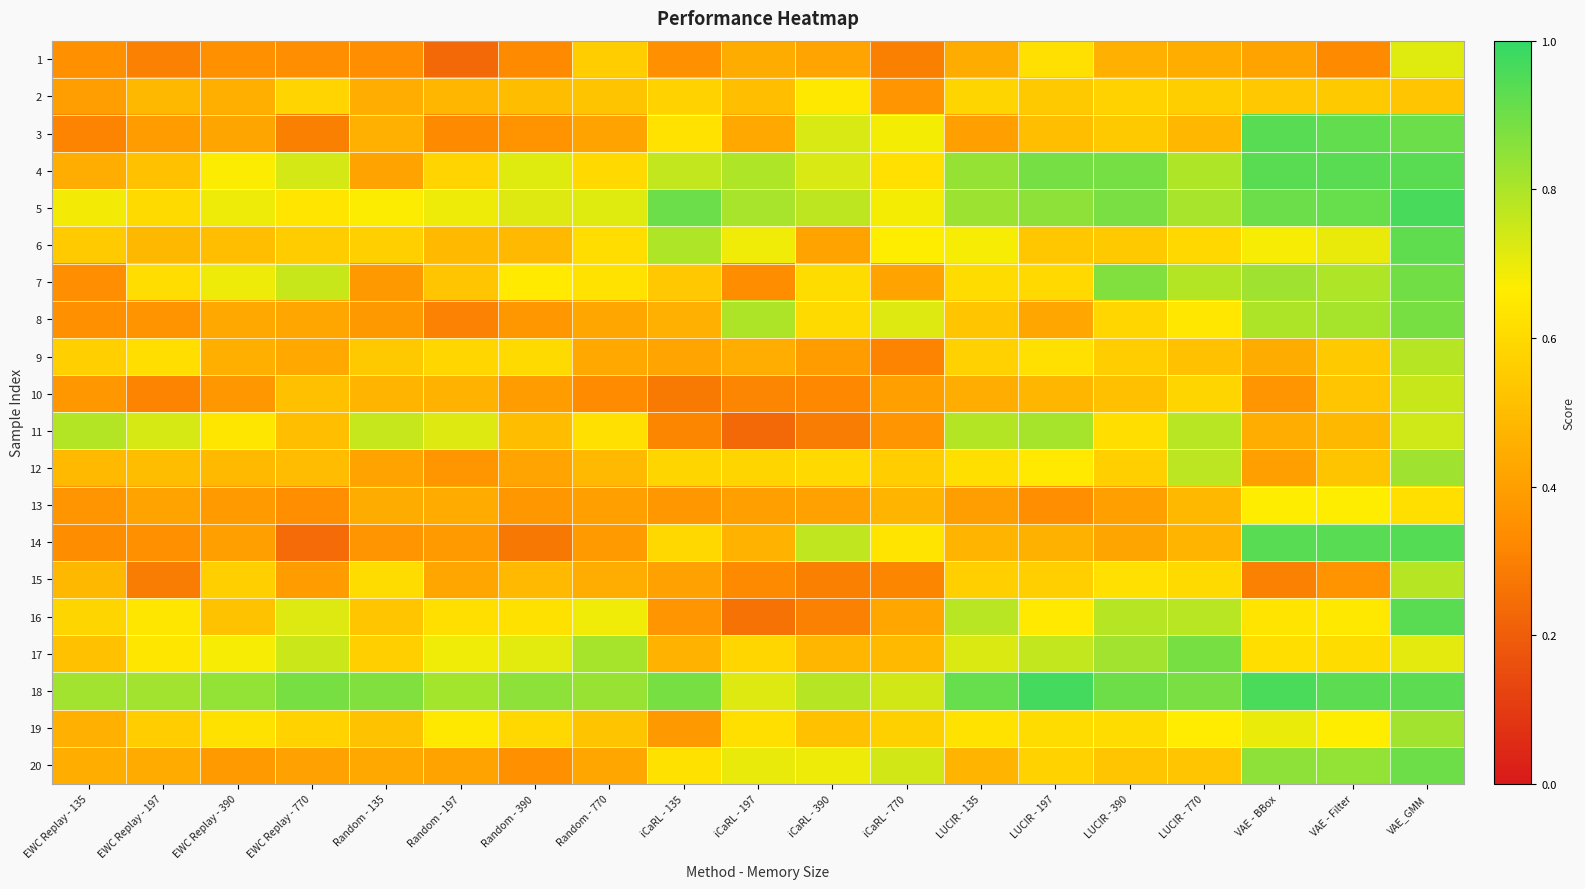

Reading left to right, list all the values displayed in this chart.

1: EWC Replay - 135=0.4	EWC Replay - 197=0.3	EWC Replay - 390=0.4	EWC Replay - 770=0.3	Random - 135=0.3	Random - 197=0.2	Random - 390=0.3	Random - 770=0.6	iCaRL - 135=0.3	iCaRL - 197=0.4	iCaRL - 390=0.4	iCaRL - 770=0.3	LUCIR - 135=0.4	LUCIR - 197=0.6	LUCIR - 390=0.5	LUCIR - 770=0.5	VAE - BBox=0.4	VAE - Filter=0.3	VAE_GMM=0.7
2: EWC Replay - 135=0.4	EWC Replay - 197=0.5	EWC Replay - 390=0.5	EWC Replay - 770=0.6	Random - 135=0.4	Random - 197=0.5	Random - 390=0.5	Random - 770=0.5	iCaRL - 135=0.6	iCaRL - 197=0.5	iCaRL - 390=0.7	iCaRL - 770=0.4	LUCIR - 135=0.6	LUCIR - 197=0.5	LUCIR - 390=0.6	LUCIR - 770=0.6	VAE - BBox=0.5	VAE - Filter=0.5	VAE_GMM=0.5
3: EWC Replay - 135=0.3	EWC Replay - 197=0.4	EWC Replay - 390=0.4	EWC Replay - 770=0.3	Random - 135=0.5	Random - 197=0.3	Random - 390=0.4	Random - 770=0.4	iCaRL - 135=0.6	iCaRL - 197=0.4	iCaRL - 390=0.7	iCaRL - 770=0.7	LUCIR - 135=0.4	LUCIR - 197=0.5	LUCIR - 390=0.5	LUCIR - 770=0.5	VAE - BBox=0.9	VAE - Filter=0.9	VAE_GMM=0.9
4: EWC Replay - 135=0.4	EWC Replay - 197=0.5	EWC Replay - 390=0.7	EWC Replay - 770=0.7	Random - 135=0.4	Random - 197=0.6	Random - 390=0.7	Random - 770=0.6	iCaRL - 135=0.8	iCaRL - 197=0.8	iCaRL - 390=0.7	iCaRL - 770=0.6	LUCIR - 135=0.8	LUCIR - 197=0.9	LUCIR - 390=0.9	LUCIR - 770=0.8	VAE - BBox=0.9	VAE - Filter=0.9	VAE_GMM=0.9
5: EWC Replay - 135=0.7	EWC Replay - 197=0.6	EWC Replay - 390=0.7	EWC Replay - 770=0.6	Random - 135=0.7	Random - 197=0.7	Random - 390=0.7	Random - 770=0.7	iCaRL - 135=0.9	iCaRL - 197=0.8	iCaRL - 390=0.8	iCaRL - 770=0.7	LUCIR - 135=0.8	LUCIR - 197=0.8	LUCIR - 390=0.9	LUCIR - 770=0.8	VAE - BBox=0.9	VAE - Filter=0.9	VAE_GMM=1.0
6: EWC Replay - 135=0.5	EWC Replay - 197=0.5	EWC Replay - 390=0.5	EWC Replay - 770=0.6	Random - 135=0.6	Random - 197=0.5	Random - 390=0.5	Random - 770=0.6	iCaRL - 135=0.8	iCaRL - 197=0.7	iCaRL - 390=0.4	iCaRL - 770=0.7	LUCIR - 135=0.7	LUCIR - 197=0.5	LUCIR - 390=0.5	LUCIR - 770=0.6	VAE - BBox=0.7	VAE - Filter=0.7	VAE_GMM=0.9
7: EWC Replay - 135=0.3	EWC Replay - 197=0.6	EWC Replay - 390=0.7	EWC Replay - 770=0.8	Random - 135=0.4	Random - 197=0.5	Random - 390=0.7	Random - 770=0.6	iCaRL - 135=0.5	iCaRL - 197=0.3	iCaRL - 390=0.6	iCaRL - 770=0.4	LUCIR - 135=0.6	LUCIR - 197=0.6	LUCIR - 390=0.9	LUCIR - 770=0.8	VAE - BBox=0.8	VAE - Filter=0.8	VAE_GMM=0.9
8: EWC Replay - 135=0.4	EWC Replay - 197=0.4	EWC Replay - 390=0.4	EWC Replay - 770=0.4	Random - 135=0.4	Random - 197=0.3	Random - 390=0.4	Random - 770=0.4	iCaRL - 135=0.5	iCaRL - 197=0.8	iCaRL - 390=0.6	iCaRL - 770=0.7	LUCIR - 135=0.5	LUCIR - 197=0.4	LUCIR - 390=0.6	LUCIR - 770=0.6	VAE - BBox=0.8	VAE - Filter=0.8	VAE_GMM=0.9
9: EWC Replay - 135=0.6	EWC Replay - 197=0.6	EWC Replay - 390=0.5	EWC Replay - 770=0.4	Random - 135=0.5	Random - 197=0.6	Random - 390=0.6	Random - 770=0.4	iCaRL - 135=0.4	iCaRL - 197=0.4	iCaRL - 390=0.4	iCaRL - 770=0.3	LUCIR - 135=0.6	LUCIR - 197=0.6	LUCIR - 390=0.6	LUCIR - 770=0.5	VAE - BBox=0.4	VAE - Filter=0.5	VAE_GMM=0.8
10: EWC Replay - 135=0.4	EWC Replay - 197=0.3	EWC Replay - 390=0.4	EWC Replay - 770=0.5	Random - 135=0.5	Random - 197=0.5	Random - 390=0.4	Random - 770=0.3	iCaRL - 135=0.3	iCaRL - 197=0.3	iCaRL - 390=0.3	iCaRL - 770=0.4	LUCIR - 135=0.4	LUCIR - 197=0.5	LUCIR - 390=0.5	LUCIR - 770=0.6	VAE - BBox=0.4	VAE - Filter=0.5	VAE_GMM=0.8
11: EWC Replay - 135=0.8	EWC Replay - 197=0.7	EWC Replay - 390=0.6	EWC Replay - 770=0.5	Random - 135=0.8	Random - 197=0.7	Random - 390=0.5	Random - 770=0.6	iCaRL - 135=0.3	iCaRL - 197=0.2	iCaRL - 390=0.3	iCaRL - 770=0.4	LUCIR - 135=0.8	LUCIR - 197=0.8	LUCIR - 390=0.6	LUCIR - 770=0.8	VAE - BBox=0.4	VAE - Filter=0.5	VAE_GMM=0.7
12: EWC Replay - 135=0.5	EWC Replay - 197=0.5	EWC Replay - 390=0.5	EWC Replay - 770=0.5	Random - 135=0.4	Random - 197=0.4	Random - 390=0.4	Random - 770=0.5	iCaRL - 135=0.6	iCaRL - 197=0.6	iCaRL - 390=0.6	iCaRL - 770=0.6	LUCIR - 135=0.6	LUCIR - 197=0.7	LUCIR - 390=0.6	LUCIR - 770=0.8	VAE - BBox=0.4	VAE - Filter=0.5	VAE_GMM=0.8
13: EWC Replay - 135=0.4	EWC Replay - 197=0.4	EWC Replay - 390=0.4	EWC Replay - 770=0.3	Random - 135=0.4	Random - 197=0.4	Random - 390=0.4	Random - 770=0.4	iCaRL - 135=0.4	iCaRL - 197=0.4	iCaRL - 390=0.4	iCaRL - 770=0.5	LUCIR - 135=0.4	LUCIR - 197=0.3	LUCIR - 390=0.4	LUCIR - 770=0.5	VAE - BBox=0.7	VAE - Filter=0.7	VAE_GMM=0.6
14: EWC Replay - 135=0.3	EWC Replay - 197=0.4	EWC Replay - 390=0.4	EWC Replay - 770=0.2	Random - 135=0.4	Random - 197=0.4	Random - 390=0.3	Random - 770=0.4	iCaRL - 135=0.6	iCaRL - 197=0.5	iCaRL - 390=0.8	iCaRL - 770=0.6	LUCIR - 135=0.5	LUCIR - 197=0.5	LUCIR - 390=0.4	LUCIR - 770=0.5	VAE - BBox=0.9	VAE - Filter=0.9	VAE_GMM=0.9
15: EWC Replay - 135=0.5	EWC Replay - 197=0.3	EWC Replay - 390=0.6	EWC Replay - 770=0.4	Random - 135=0.6	Random - 197=0.4	Random - 390=0.5	Random - 770=0.4	iCaRL - 135=0.4	iCaRL - 197=0.3	iCaRL - 390=0.3	iCaRL - 770=0.3	LUCIR - 135=0.6	LUCIR - 197=0.6	LUCIR - 390=0.6	LUCIR - 770=0.6	VAE - BBox=0.3	VAE - Filter=0.4	VAE_GMM=0.8
16: EWC Replay - 135=0.6	EWC Replay - 197=0.6	EWC Replay - 390=0.5	EWC Replay - 770=0.7	Random - 135=0.5	Random - 197=0.6	Random - 390=0.6	Random - 770=0.7	iCaRL - 135=0.4	iCaRL - 197=0.3	iCaRL - 390=0.3	iCaRL - 770=0.4	LUCIR - 135=0.8	LUCIR - 197=0.7	LUCIR - 390=0.8	LUCIR - 770=0.8	VAE - BBox=0.6	VAE - Filter=0.7	VAE_GMM=0.9
17: EWC Replay - 135=0.5	EWC Replay - 197=0.6	EWC Replay - 390=0.7	EWC Replay - 770=0.8	Random - 135=0.6	Random - 197=0.7	Random - 390=0.7	Random - 770=0.8	iCaRL - 135=0.5	iCaRL - 197=0.6	iCaRL - 390=0.5	iCaRL - 770=0.5	LUCIR - 135=0.7	LUCIR - 197=0.8	LUCIR - 390=0.8	LUCIR - 770=0.9	VAE - BBox=0.6	VAE - Filter=0.6	VAE_GMM=0.7
18: EWC Replay - 135=0.8	EWC Replay - 197=0.8	EWC Replay - 390=0.8	EWC Replay - 770=0.9	Random - 135=0.9	Random - 197=0.8	Random - 390=0.8	Random - 770=0.8	iCaRL - 135=0.9	iCaRL - 197=0.7	iCaRL - 390=0.8	iCaRL - 770=0.7	LUCIR - 135=0.9	LUCIR - 197=1.0	LUCIR - 390=0.9	LUCIR - 770=0.9	VAE - BBox=1.0	VAE - Filter=0.9	VAE_GMM=0.9
19: EWC Replay - 135=0.5	EWC Replay - 197=0.6	EWC Replay - 390=0.6	EWC Replay - 770=0.6	Random - 135=0.5	Random - 197=0.6	Random - 390=0.6	Random - 770=0.5	iCaRL - 135=0.4	iCaRL - 197=0.6	iCaRL - 390=0.5	iCaRL - 770=0.6	LUCIR - 135=0.6	LUCIR - 197=0.6	LUCIR - 390=0.6	LUCIR - 770=0.7	VAE - BBox=0.7	VAE - Filter=0.7	VAE_GMM=0.8
20: EWC Replay - 135=0.5	EWC Replay - 197=0.4	EWC Replay - 390=0.4	EWC Replay - 770=0.4	Random - 135=0.4	Random - 197=0.4	Random - 390=0.3	Random - 770=0.4	iCaRL - 135=0.6	iCaRL - 197=0.7	iCaRL - 390=0.7	iCaRL - 770=0.7	LUCIR - 135=0.5	LUCIR - 197=0.6	LUCIR - 390=0.5	LUCIR - 770=0.5	VAE - BBox=0.9	VAE - Filter=0.8	VAE_GMM=0.9